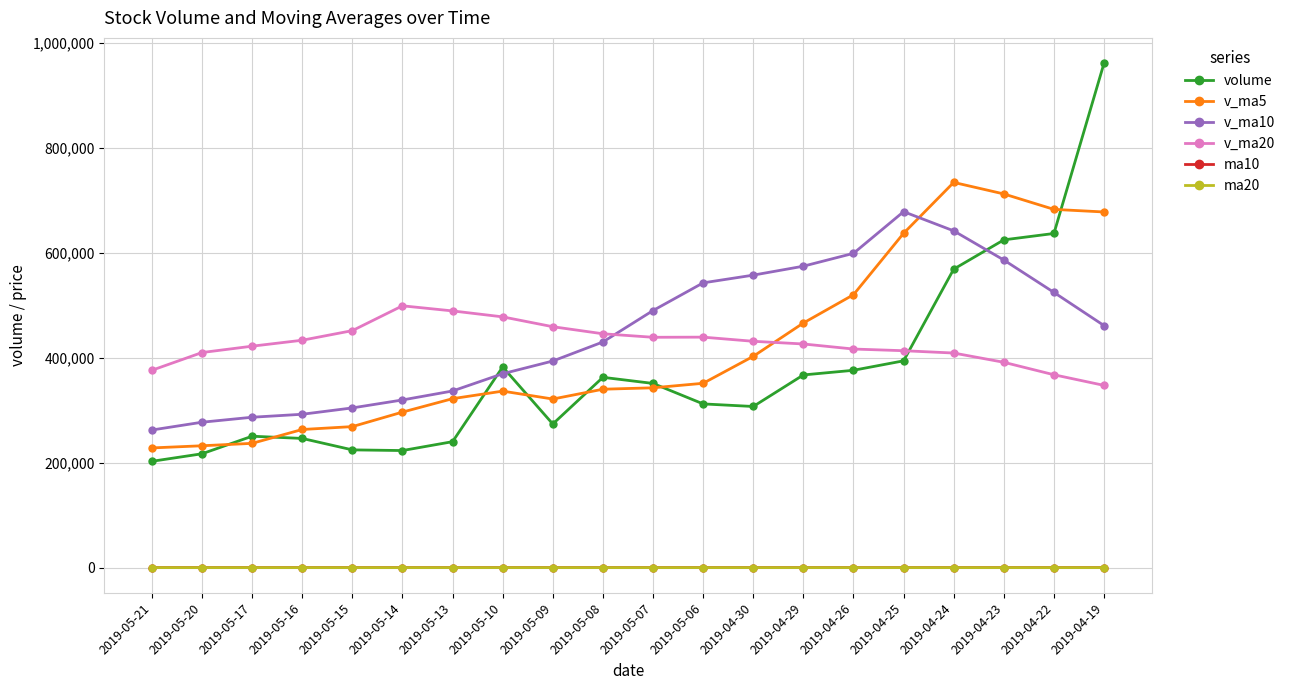

At which category does the chart reach its peak across all series?

2019-04-19